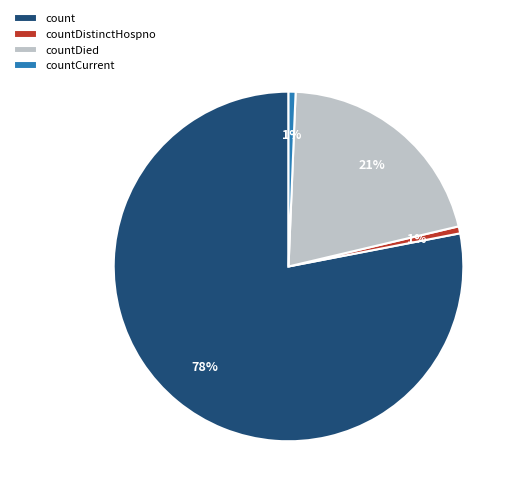

How many slices are in this pie chart?

4